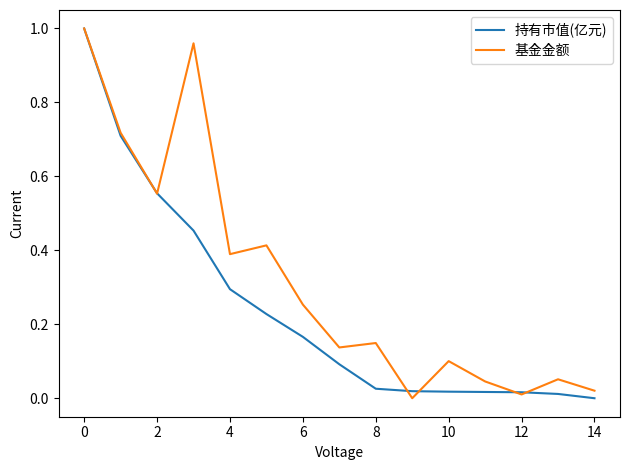

Rank the series by their average value, from highest to lowest.

基金金额, 持有市值(亿元)